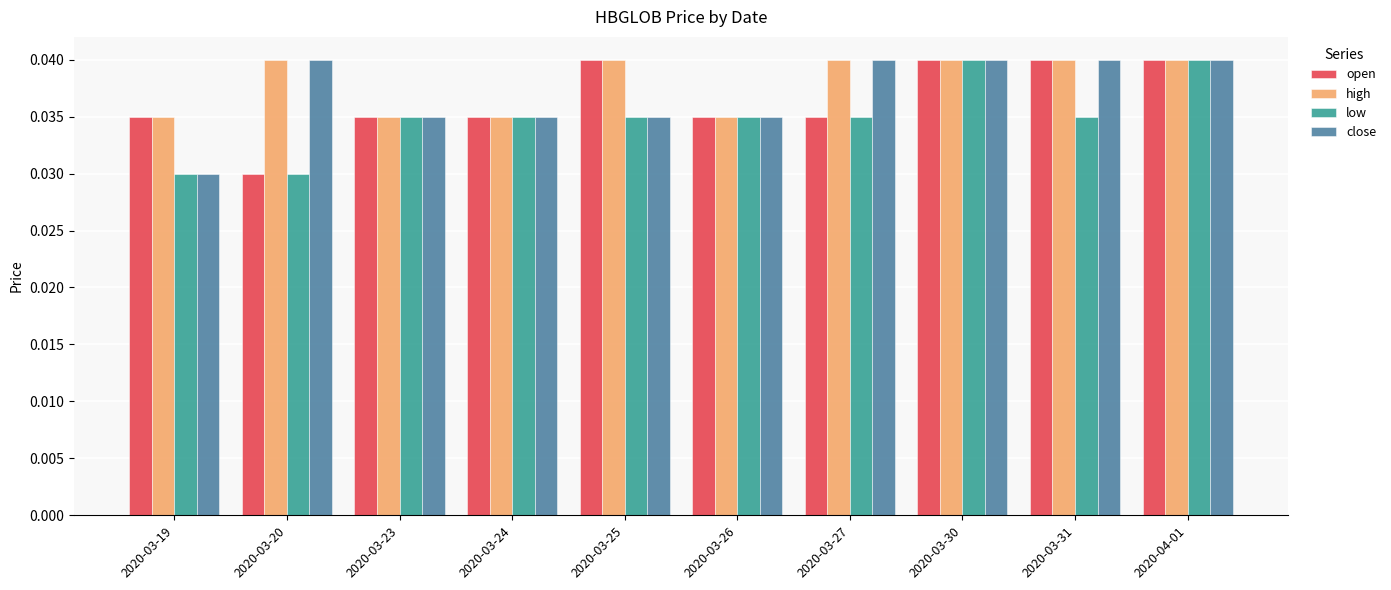

Which series has the largest total across all categories?

high